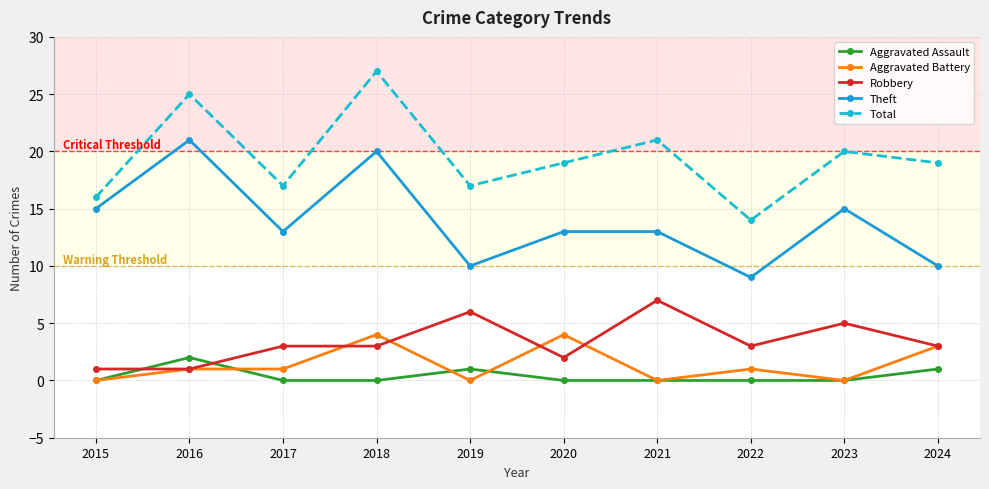

What is the total value across all series at 2022?

27